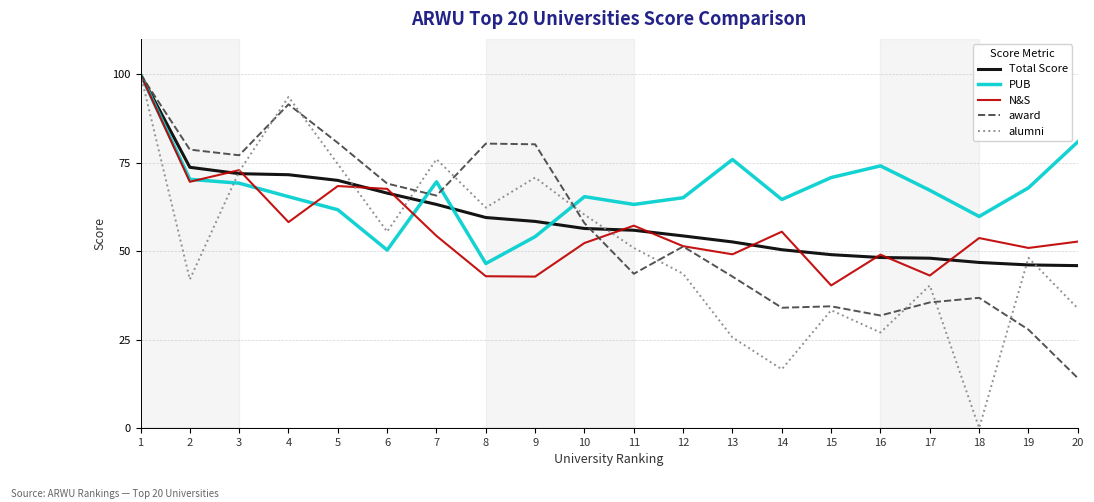

True or false: PUB has a value of 15.8 at 17.

False